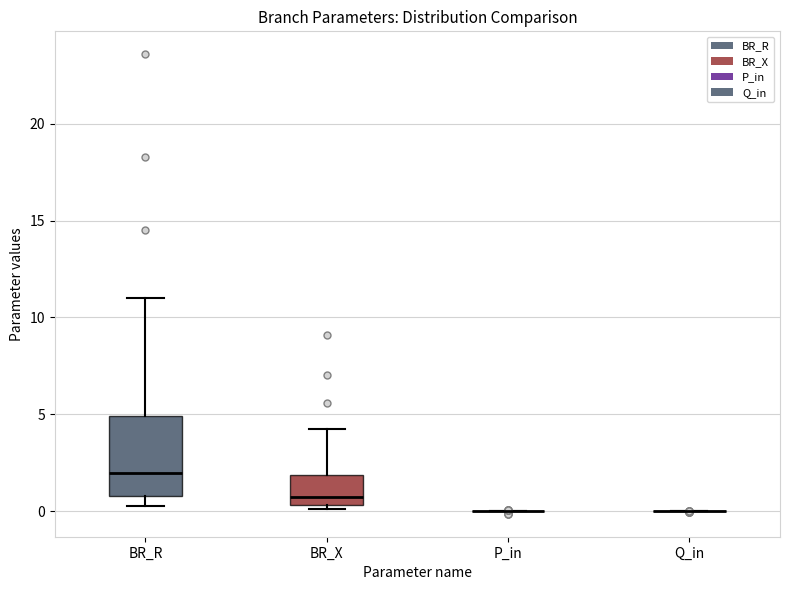

Reading left to right, transcribe this box plot: for each box, give where its median line is, the range the box spans, and where its two whiskers end, as read against the y-axis. The values are not printed on the chart, so give them approximately, as read against the axis.

BR_R: median 2.0, box 1.0 to 5.0, whiskers 0.5 to 11.0
BR_X: median 1.0, box 0.5 to 2.0, whiskers 0.0 to 4.0
P_in: box collapsed to a line at 0.0, whiskers 0.0 to 0.0
Q_in: box collapsed to a line at 0.0, whiskers 0.0 to 0.0